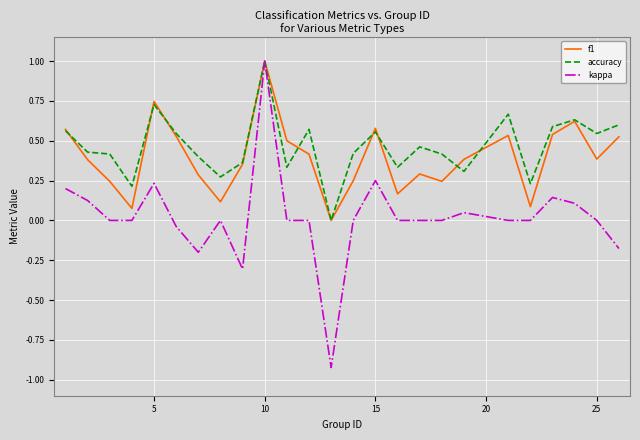

What is the greatest value displayed?

1.0